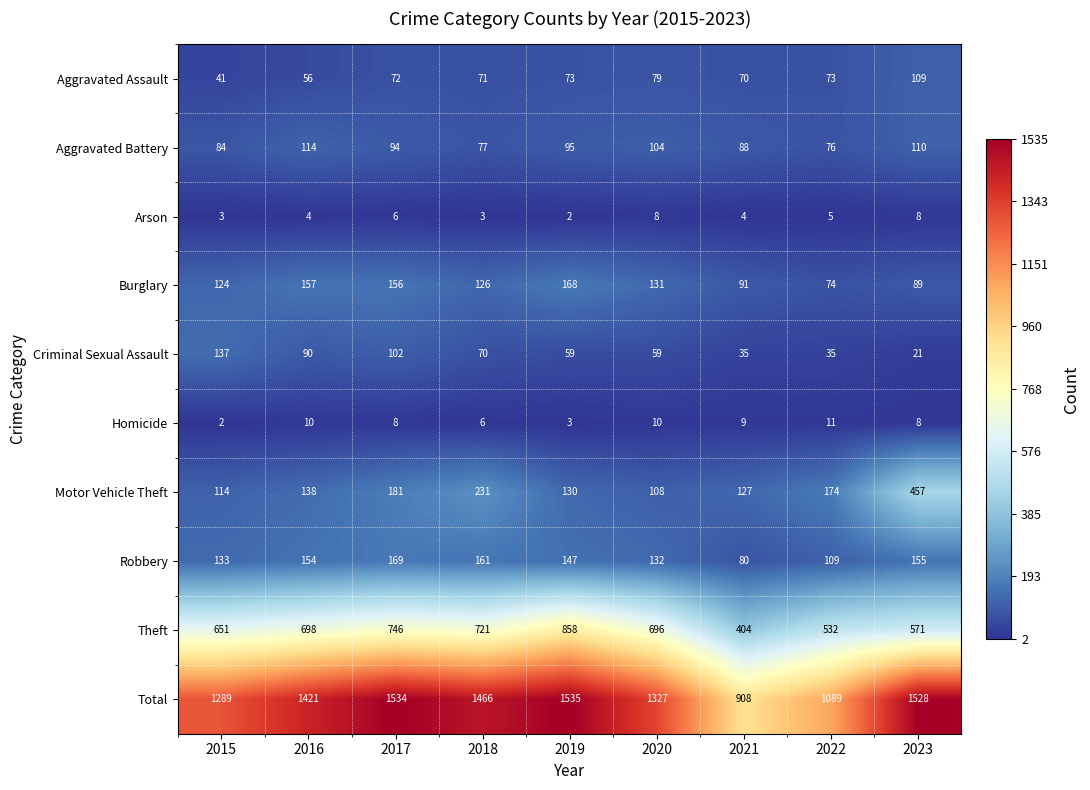

What is the maximum value for Aggravated Battery?

114